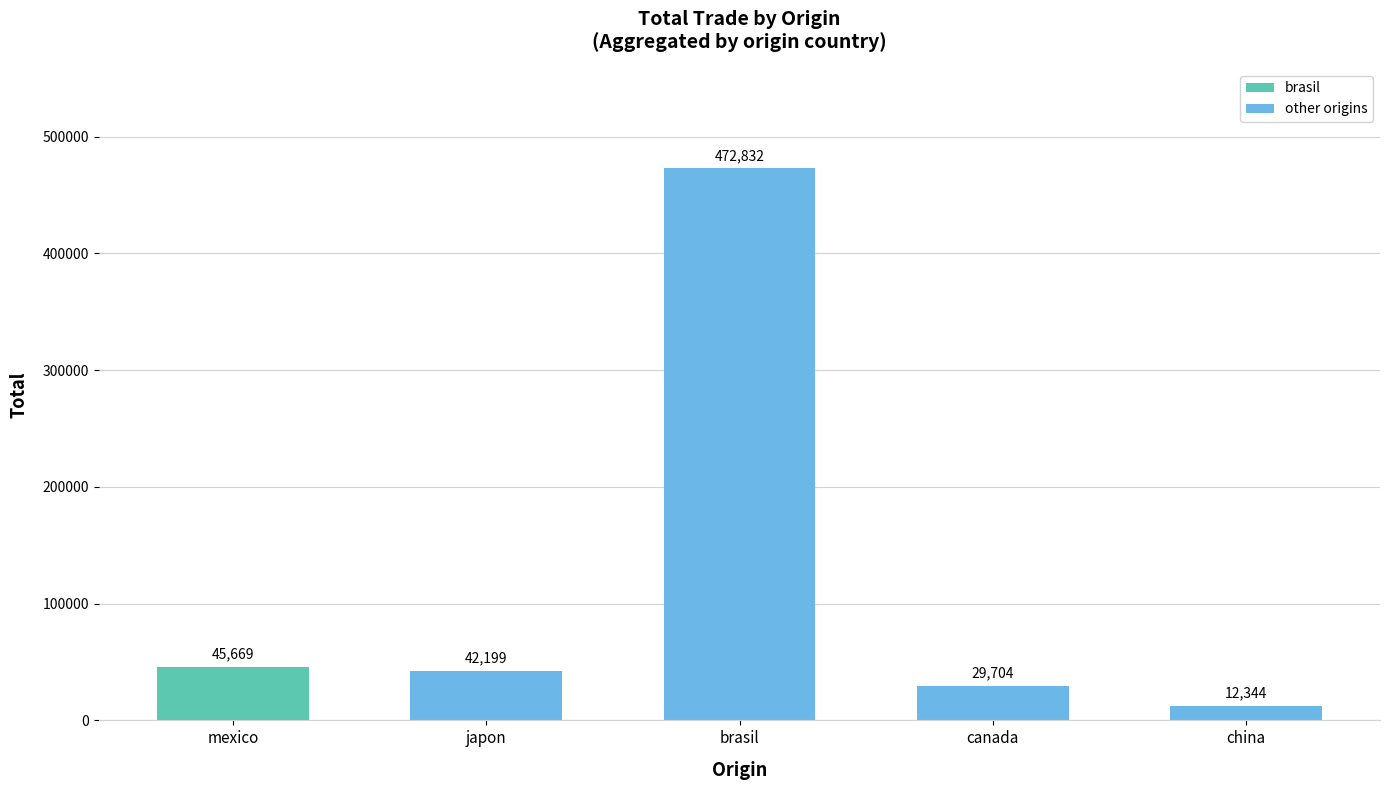

Does the chart contain stacked bars?

No